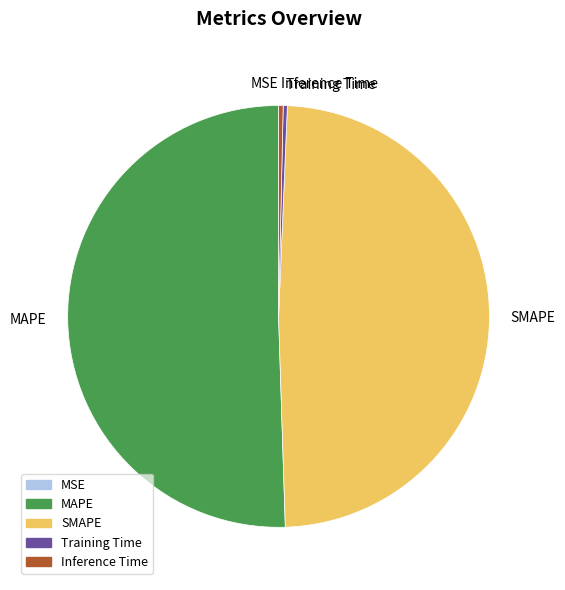

What is the largest slice in the pie chart?

MAPE